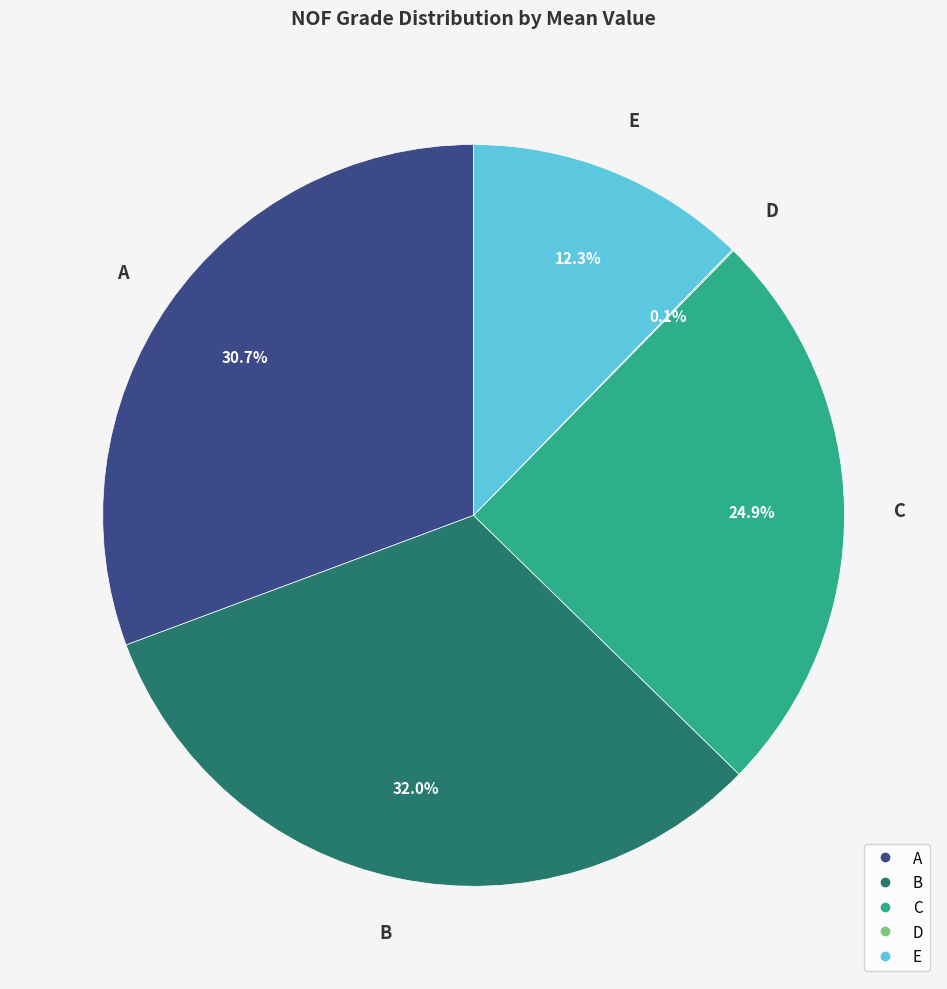

What is the ratio of the value at E to the value at B?

0.4